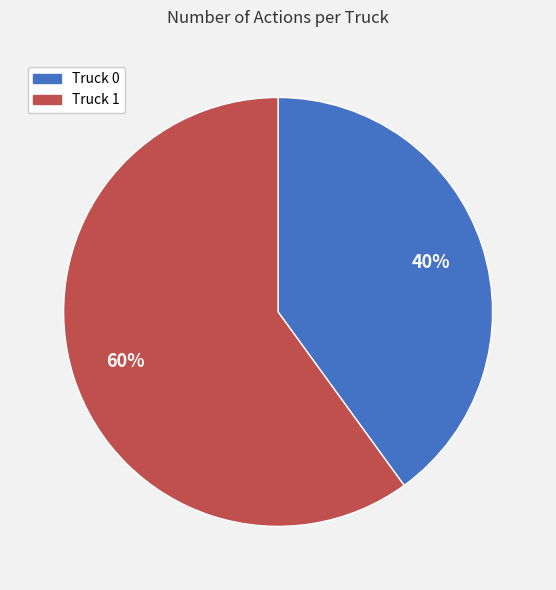

Is there a majority slice in this chart?

Yes